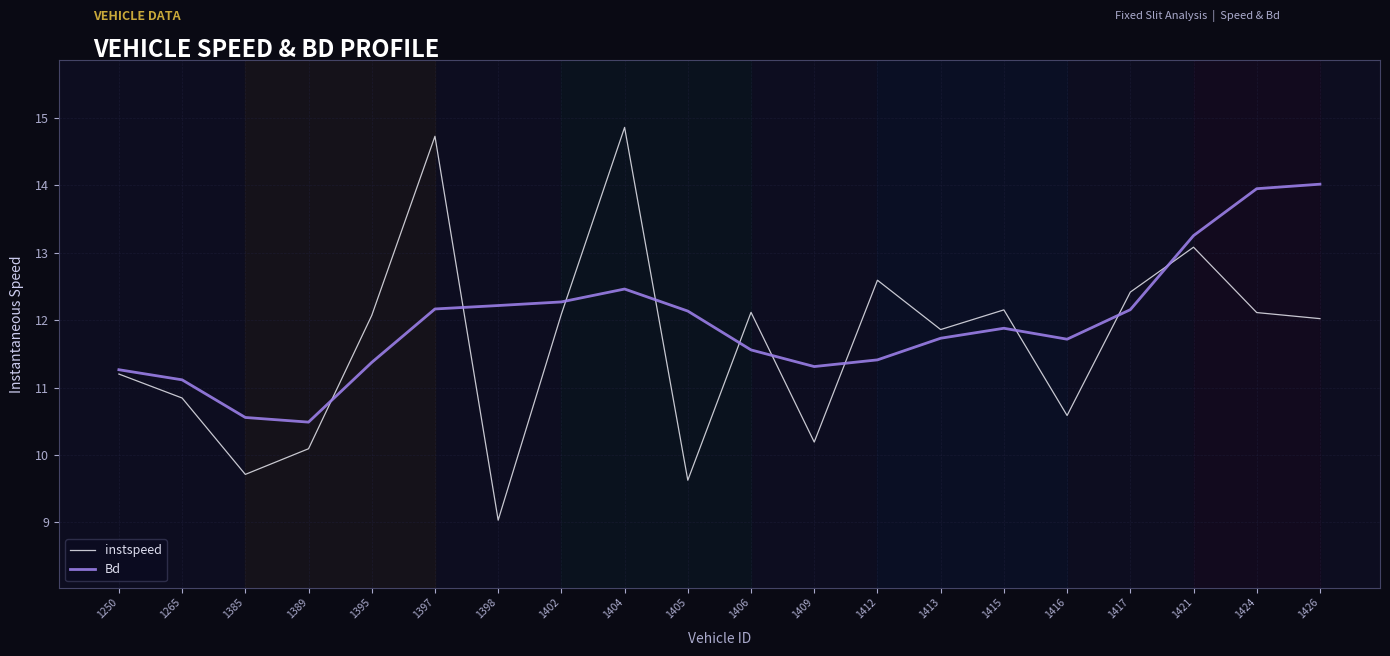

True or false: instspeed has a value of 12.0 at 1426.

True